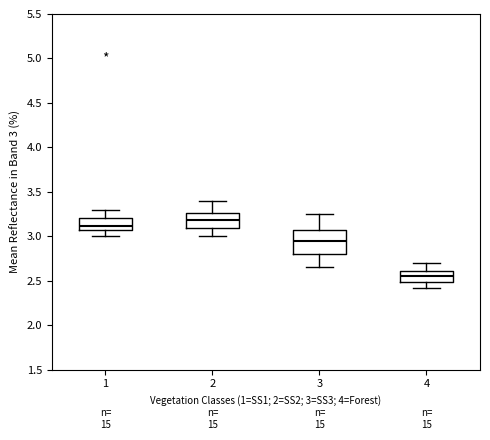

Reading left to right, read every box against the y-axis: the position of its median line, the range the box covers, and the ends of its whiskers. The values are not printed on the chart, so give them approximately, as read against the axis.

1: median 3.10, box 3.05 to 3.20, whiskers 3.00 to 3.30
2: median 3.20, box 3.10 to 3.25, whiskers 3.00 to 3.40
3: median 2.95, box 2.80 to 3.10, whiskers 2.65 to 3.25
4: median 2.55, box 2.50 to 2.60, whiskers 2.40 to 2.70